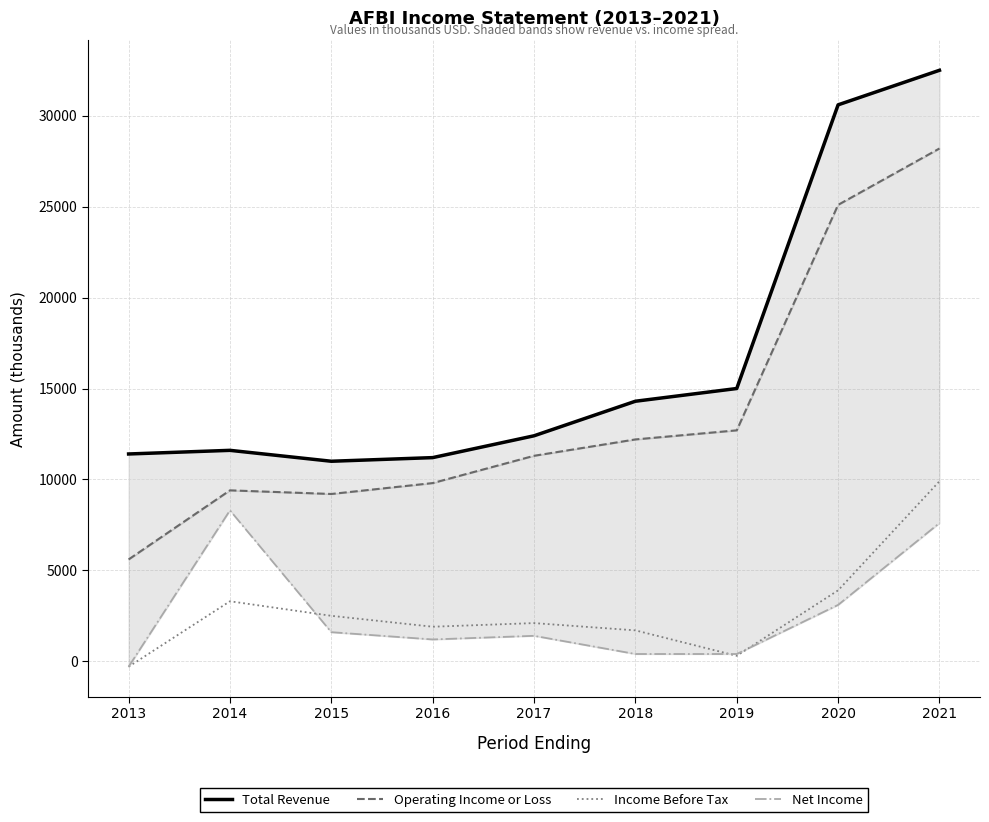

At which category does Net Income reach its first local valley?

2016